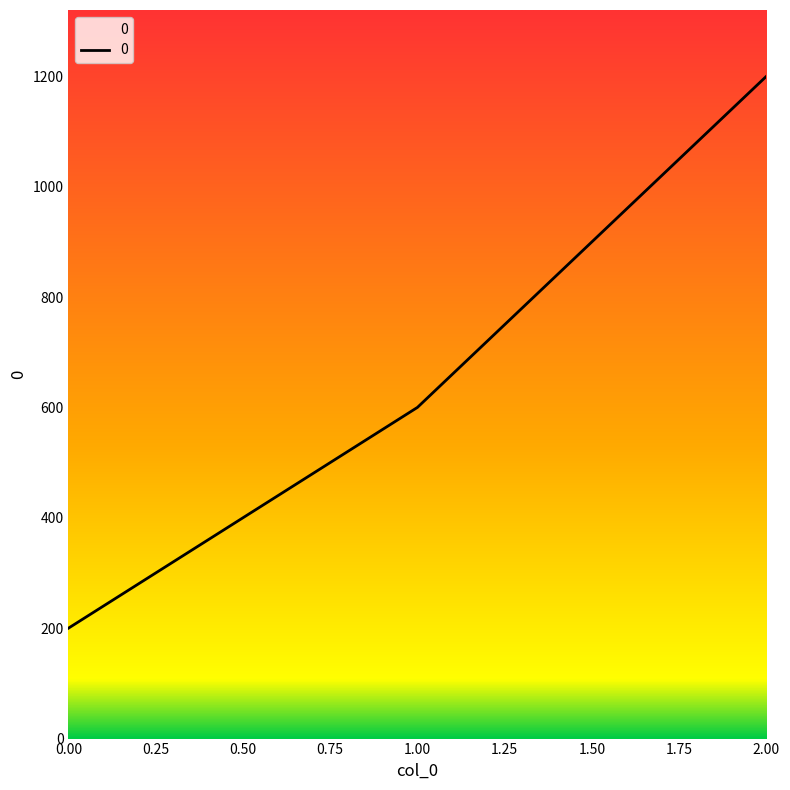

Count the number of data series in this chart.

1